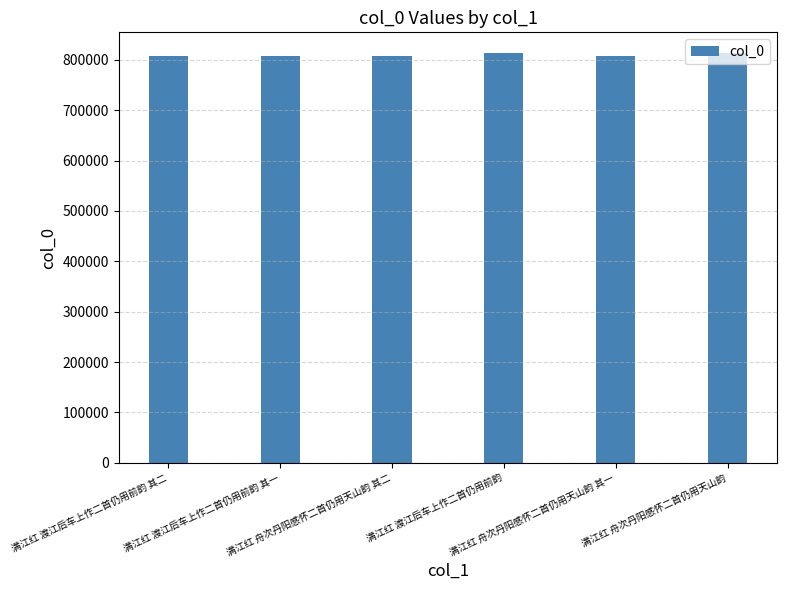

How many series are shown in this chart?

1